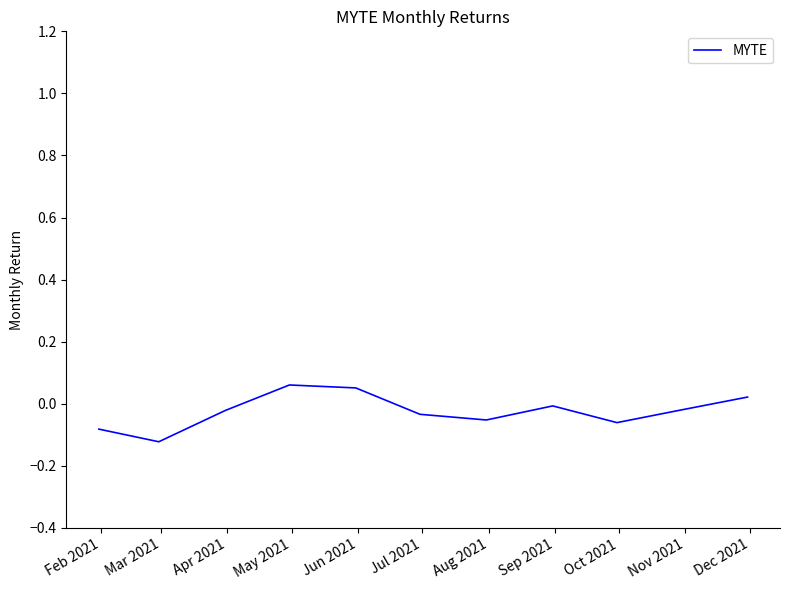

What is the difference between the maximum and minimum values?

0.2